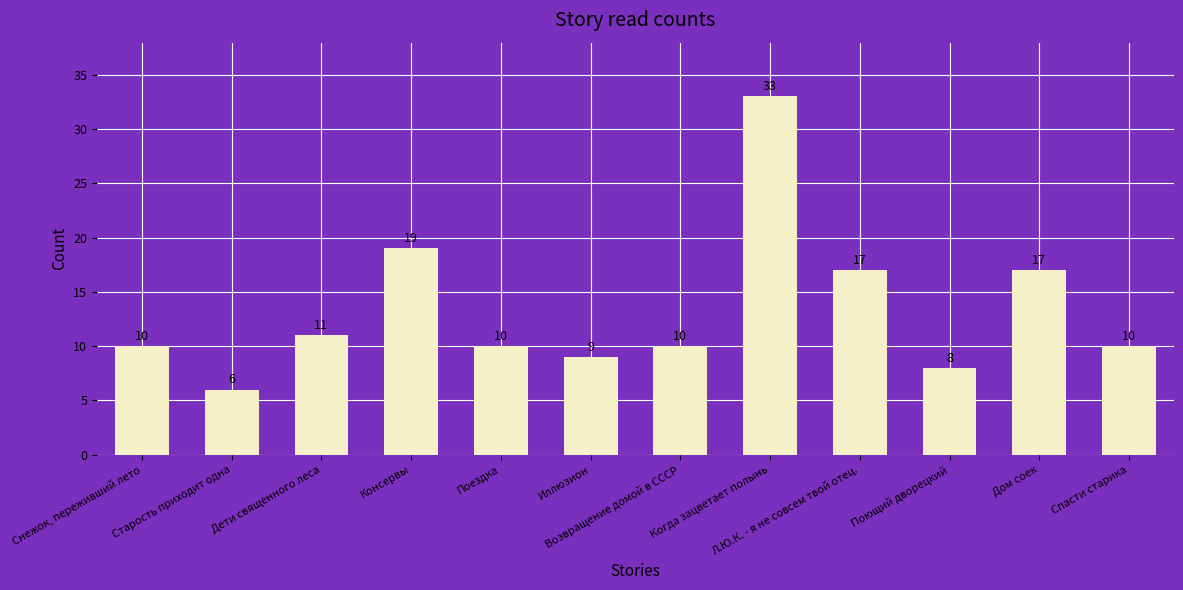

Are the bars horizontal?

No